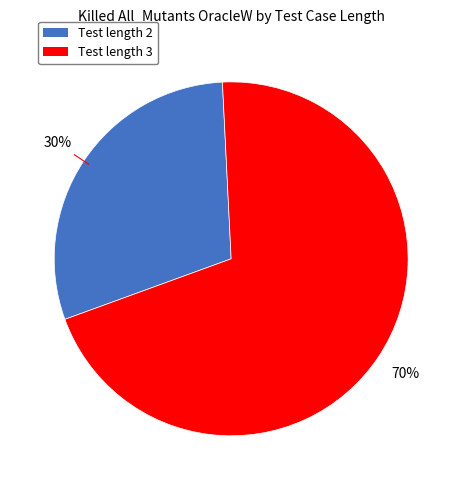

Is there any slice that represents more than half of the pie?

Yes